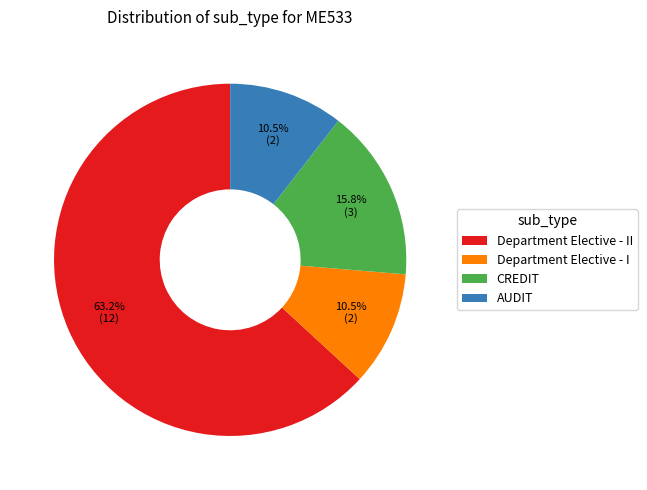

Which category has the biggest portion of the pie?

Department Elective - II